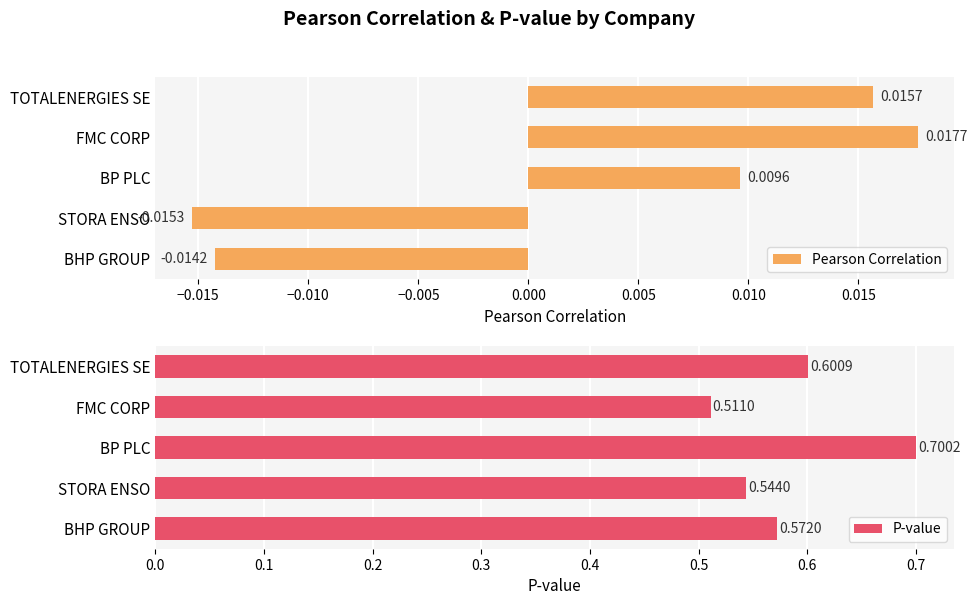

Which category has the highest value in the Pearson Correlation series?

FMC CORP